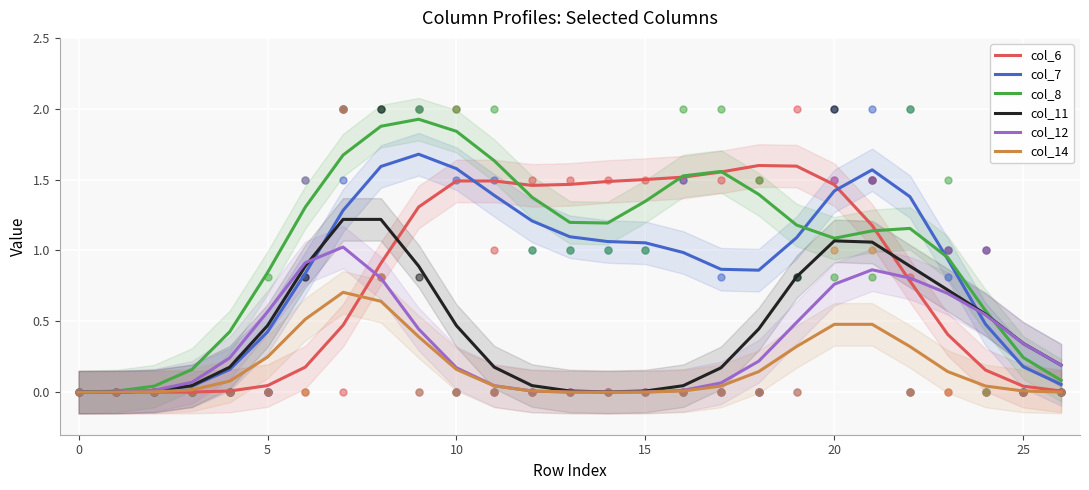

Is the value of col_14 at 8 greater than the value of col_11 at 18?

Yes